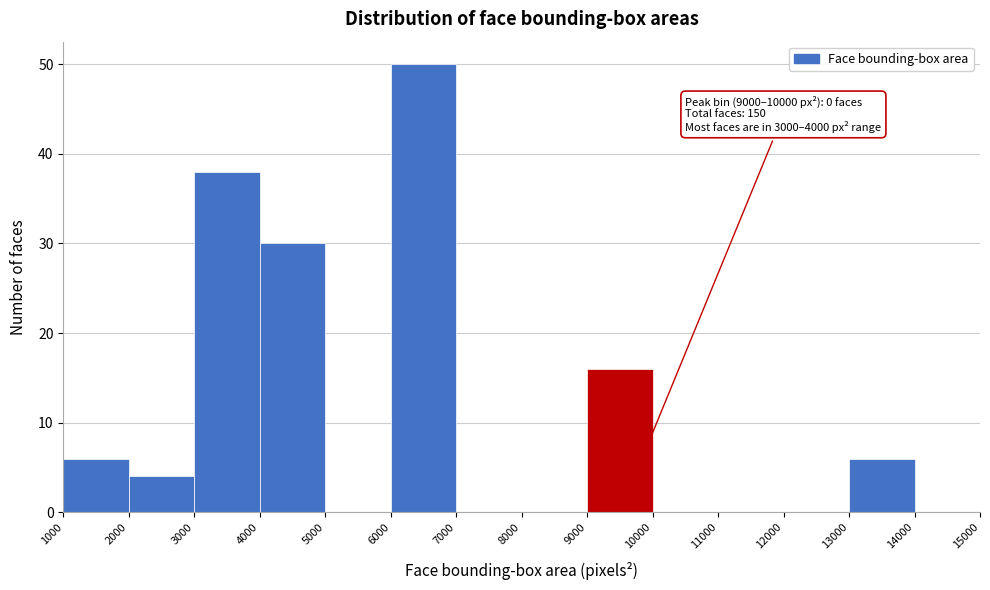

Which range on the x-axis has the tallest bar?

6000 to 7000